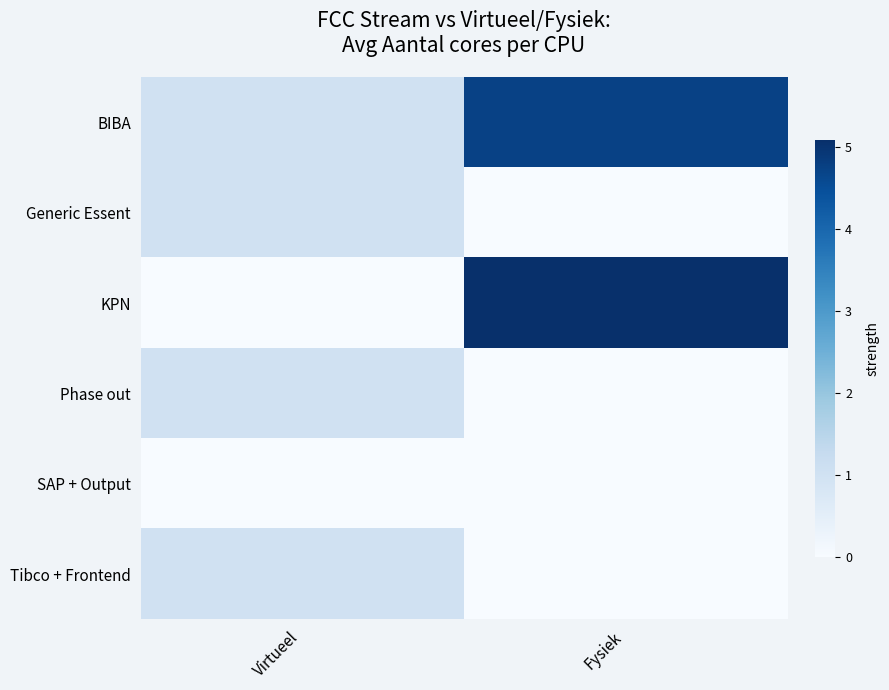

Rank the series by their maximum value, from lowest to highest.

SAP + Output, Generic Essent, Phase out, Tibco + Frontend, BIBA, KPN